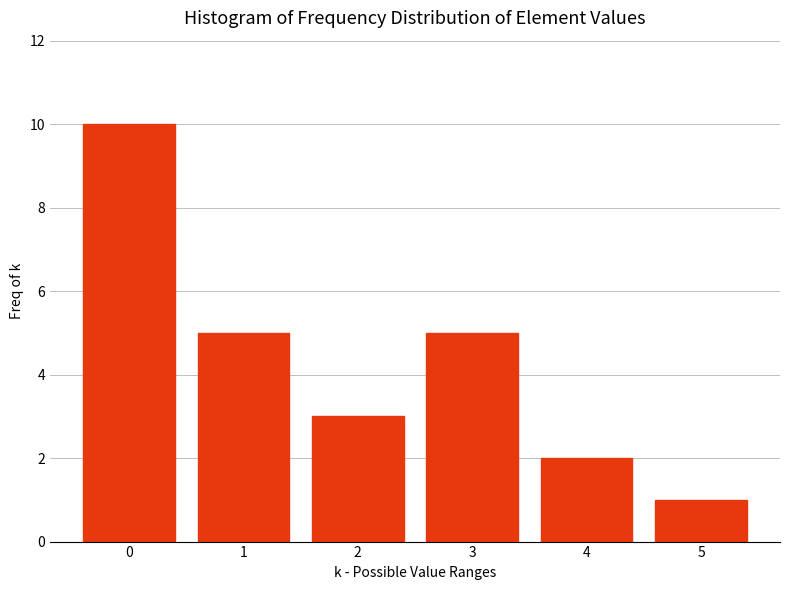

Reading right to left, transcribe all the data shown in this chart.

5=1	4=2	3=5	2=3	1=5	0=10